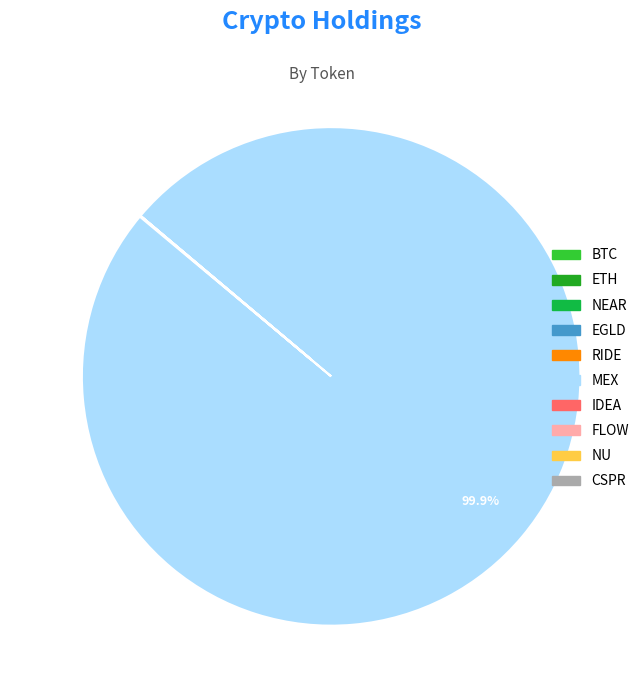

To the nearest percent, what is the average slice percentage?

10%